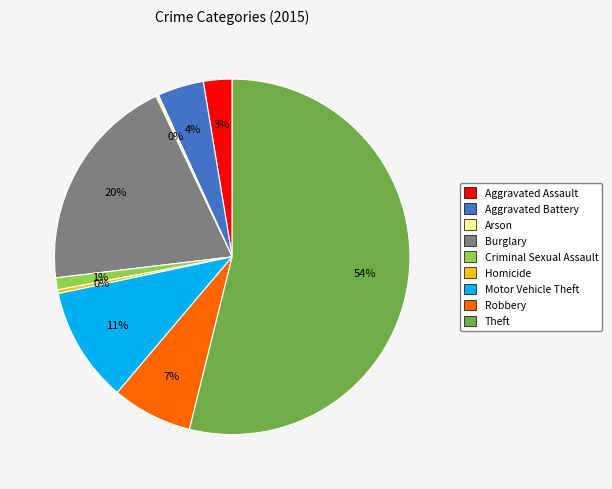

To the nearest percent, what is the combined percentage of Robbery and Aggravated Assault?

10%